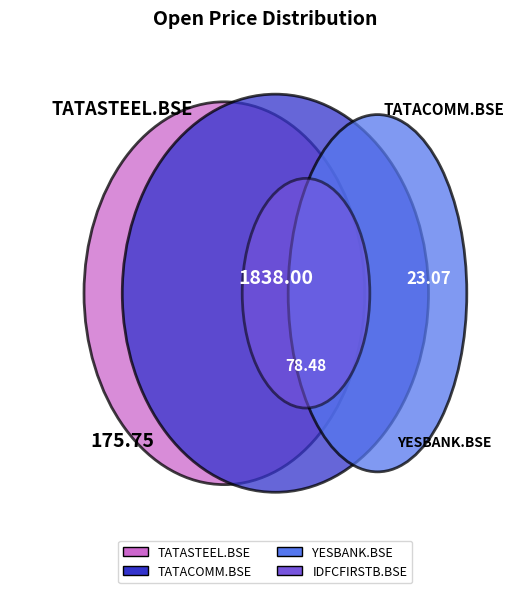

Do IDFCFIRSTB.BSE and TATACOMM.BSE together represent more than half of the pie?

Yes